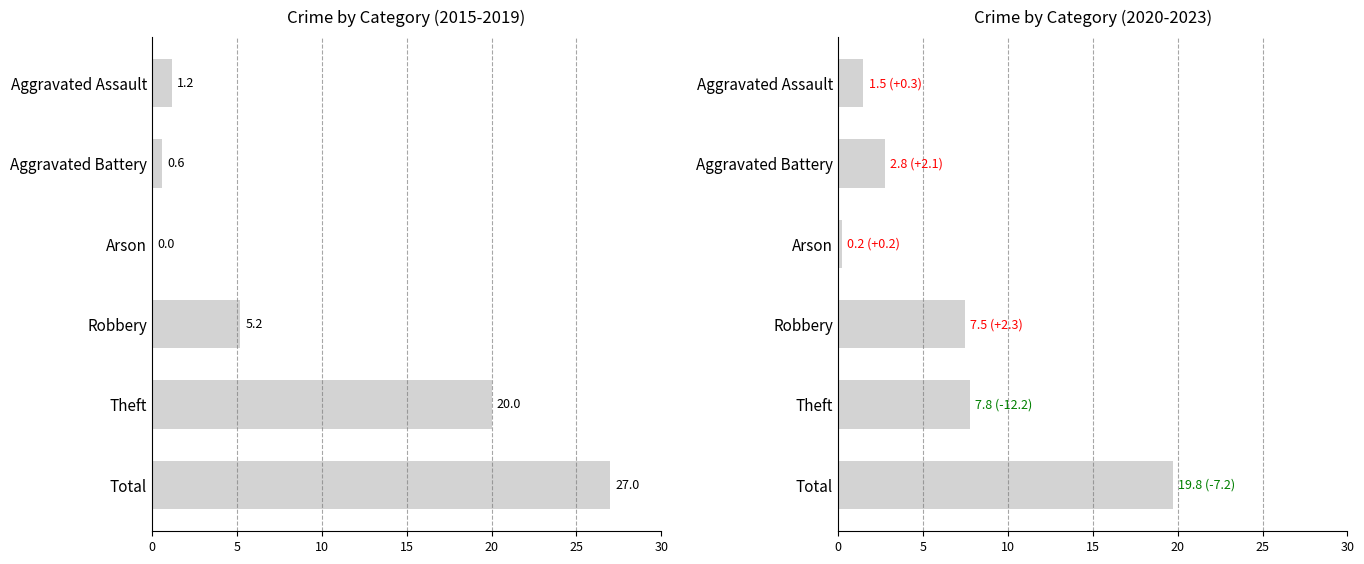

What is the value of the 2015-2019 avg bar at the 2nd from the left?

0.6